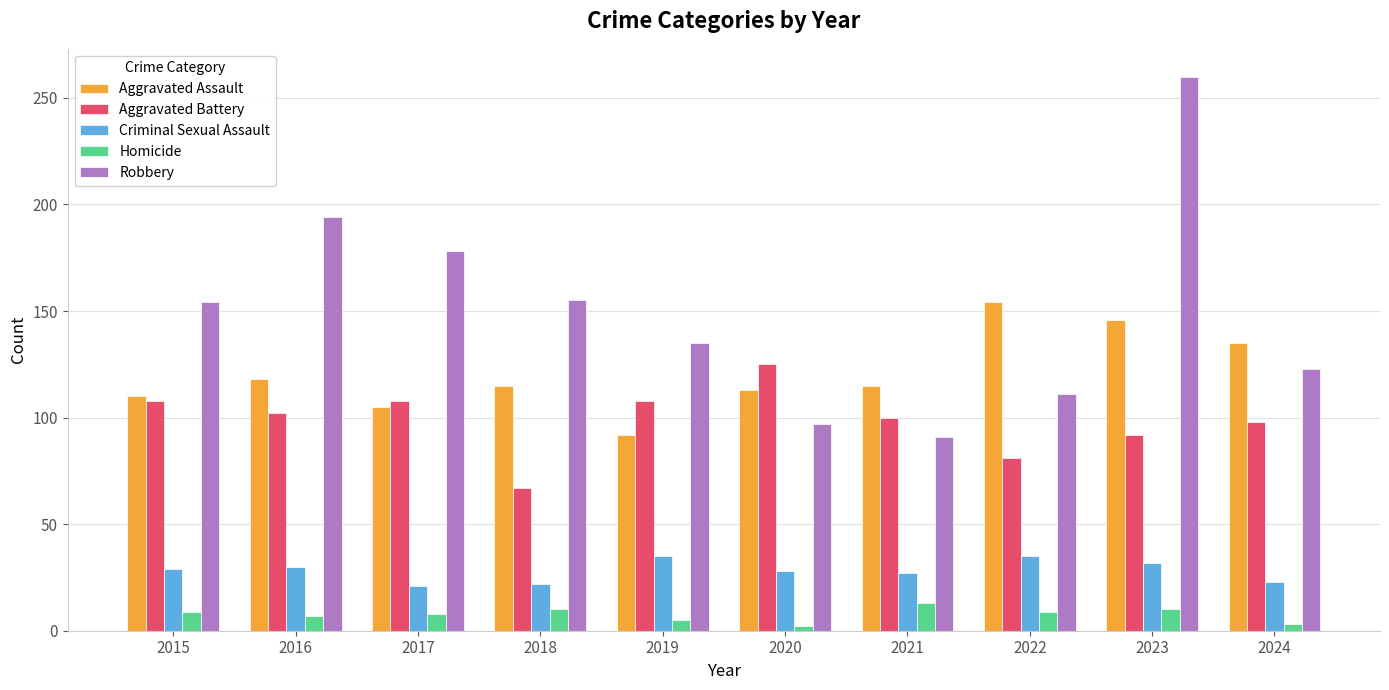

How many bars are there in total?

50